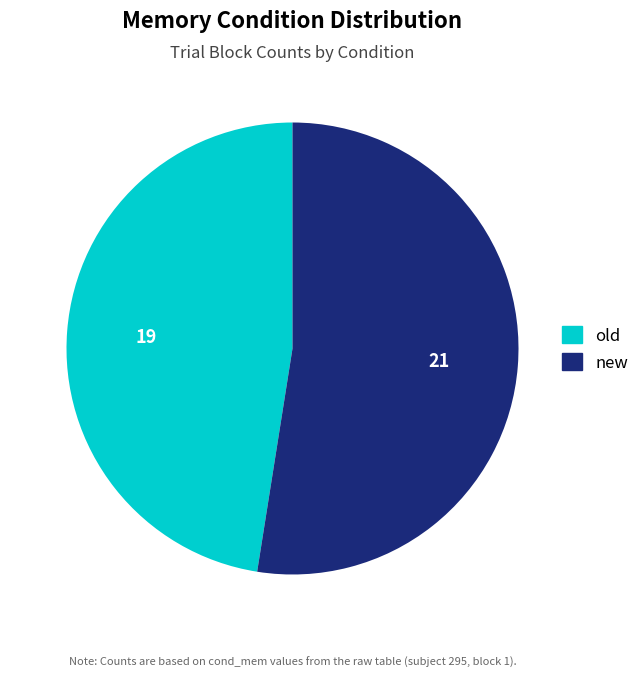

Rank the categories by value from highest to lowest.

new, old